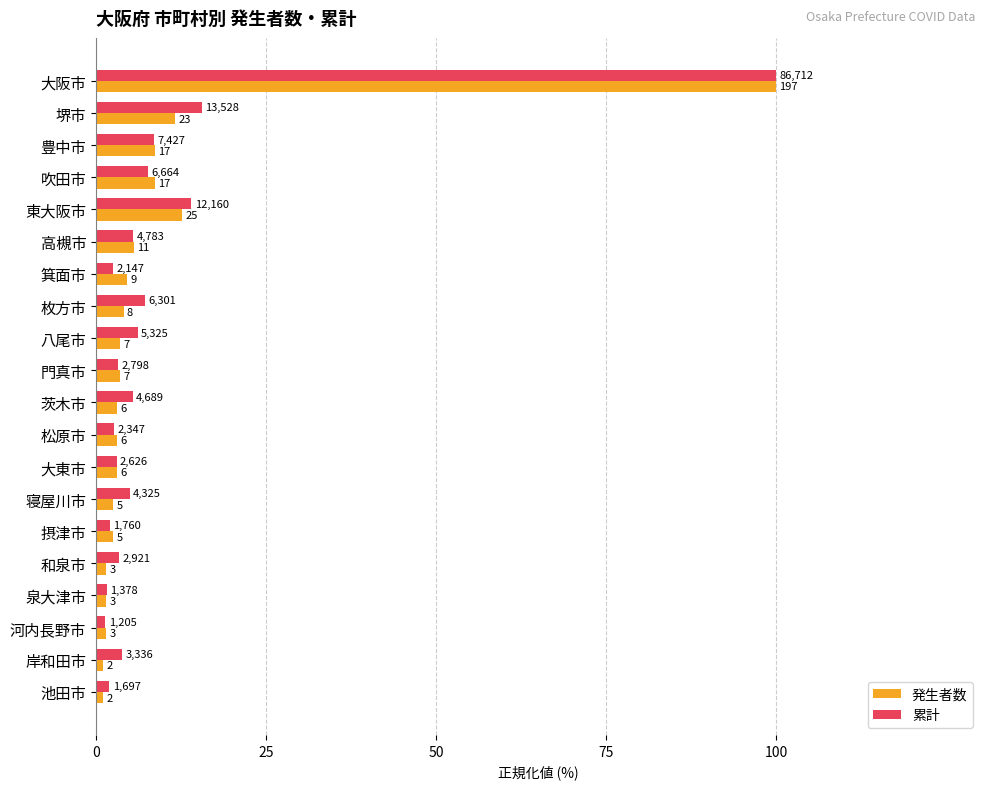

What is the average value of the 発生者数 series?

9.2